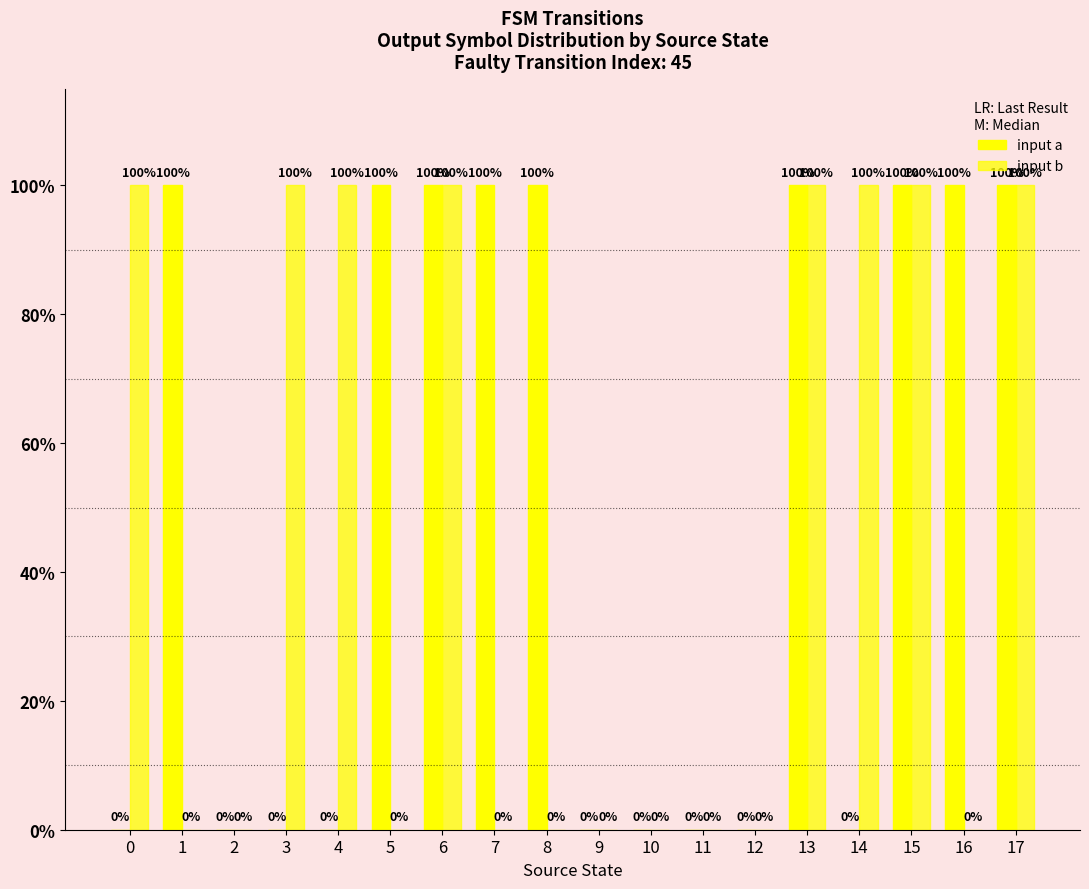

Reading right to left, extract all data points from this chart.

input a: 17=1	16=1	15=1	14=0	13=1	12=0	11=0	10=0	9=0	8=1	7=1	6=1	5=1	4=0	3=0	2=0	1=1	0=0
input b: 17=1	16=0	15=1	14=1	13=1	12=0	11=0	10=0	9=0	8=0	7=0	6=1	5=0	4=1	3=1	2=0	1=0	0=1